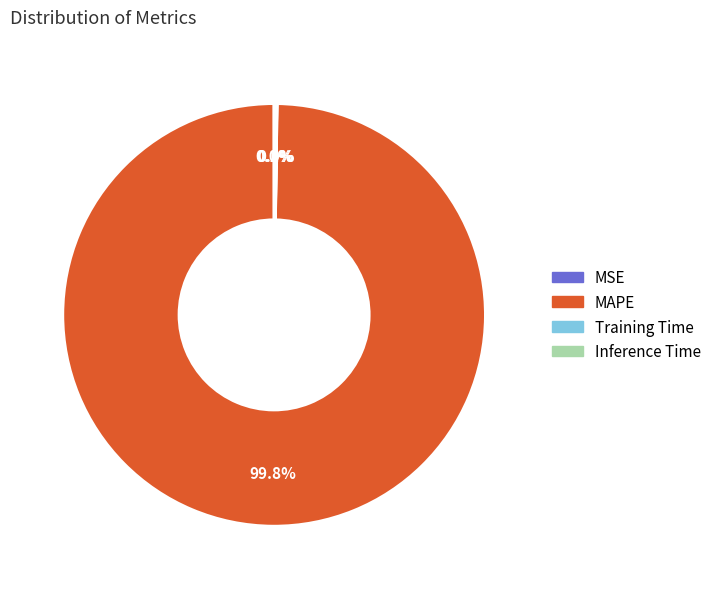

Which category has the biggest portion of the pie?

MAPE